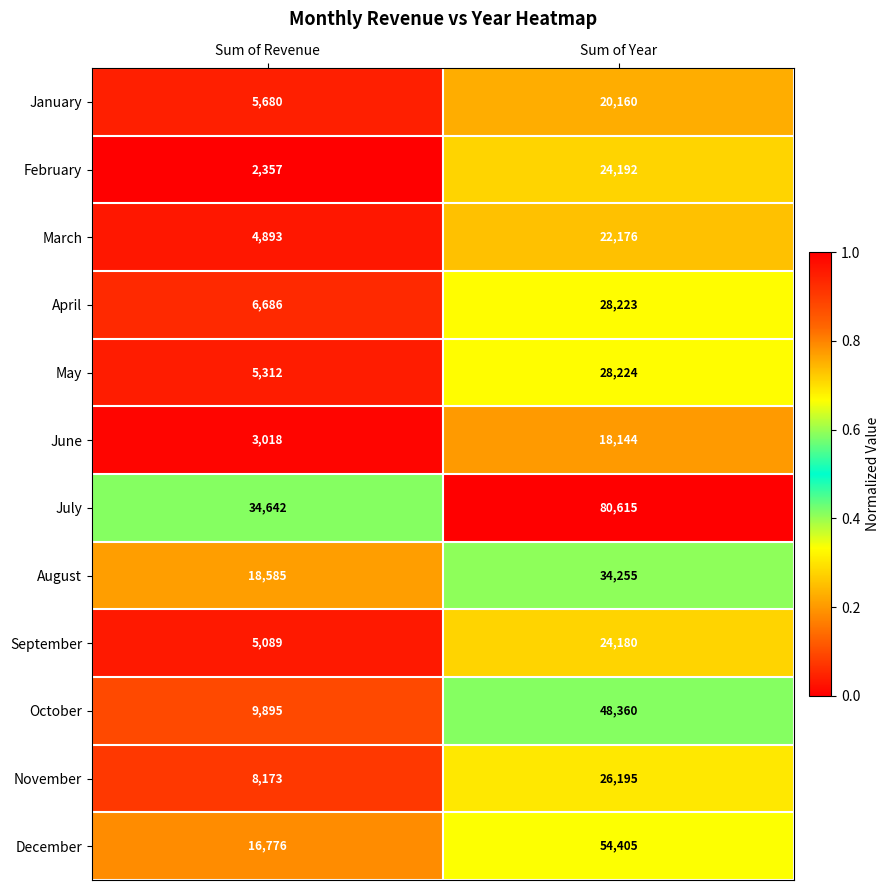

The February series shows 2357 at Sum of Revenue. True or false?

True